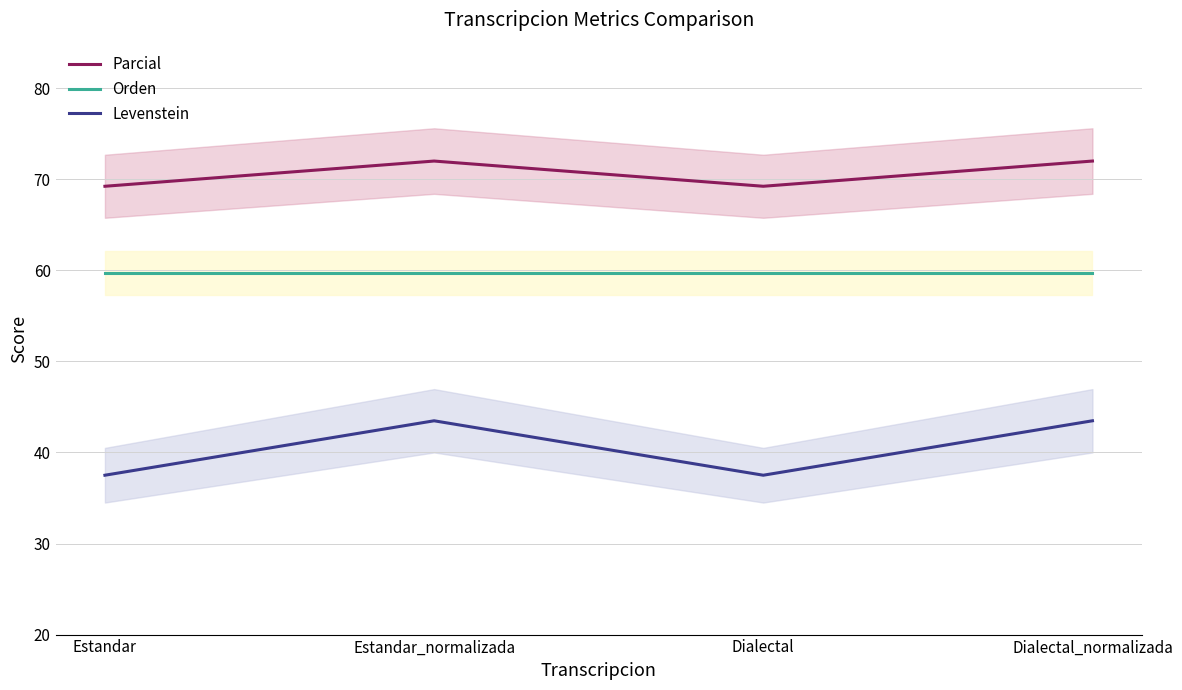

True or false: Parcial and Orden cross at least once.

False